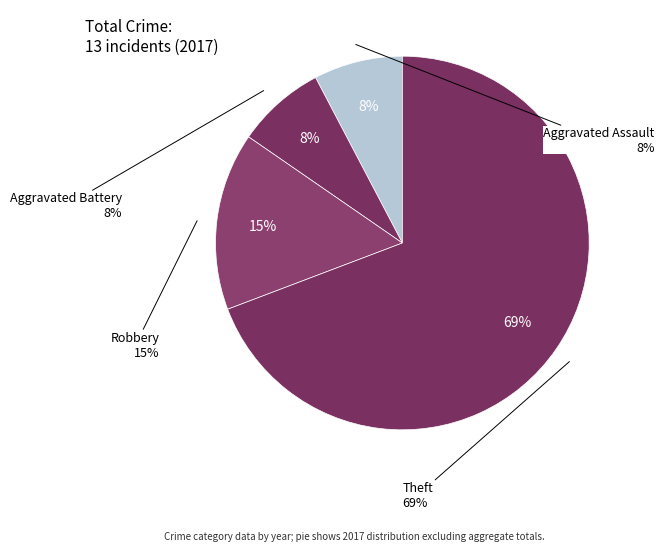

Rank the categories by value from highest to lowest.

Theft, Robbery, Aggravated Assault, Aggravated Battery